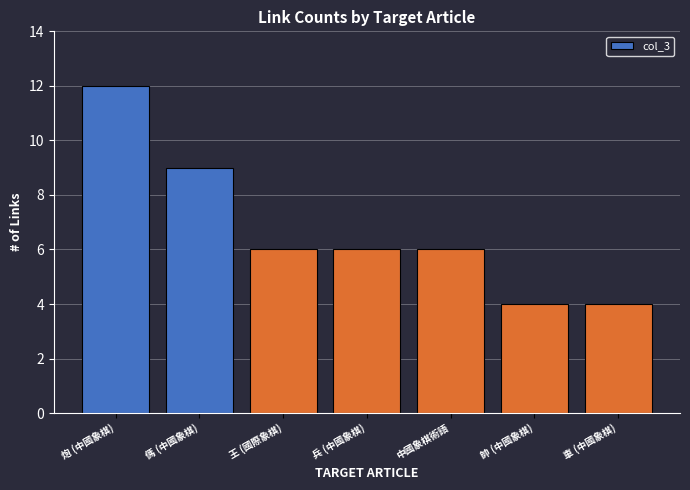

What is the change in value from 傌 (中國象棋) to 車 (中國象棋)?

-5